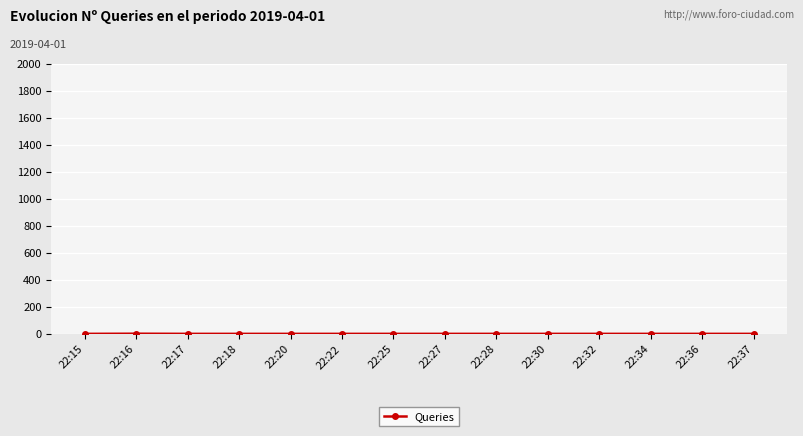

What is the value of the 12th point from the left?

1